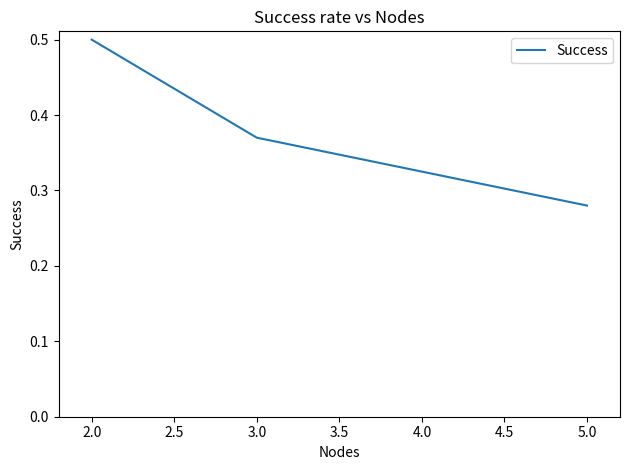

What position from the left is 5.0?

3